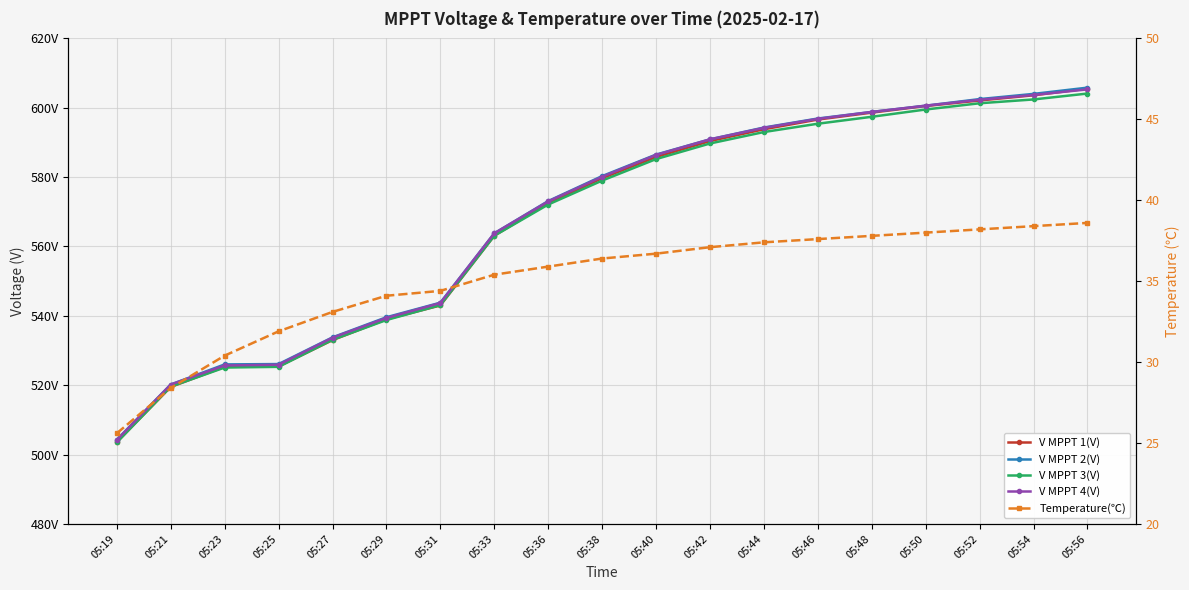

What is the difference between the maximum and minimum values in the V MPPT 2(V) series?

101.5